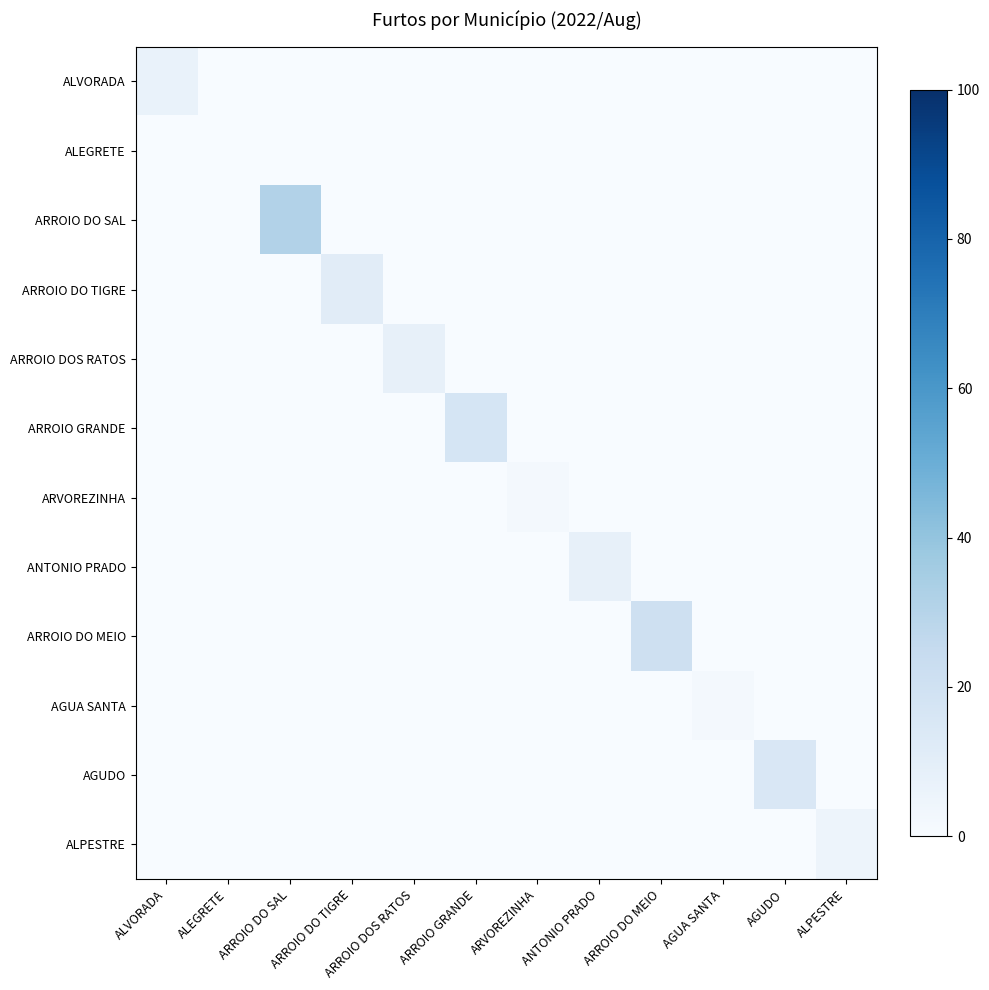

List the series in order of their peak value, lowest first.

ALEGRETE, ARVOREZINHA, AGUA SANTA, ALPESTRE, ALVORADA, ARROIO DOS RATOS, ANTONIO PRADO, ARROIO DO TIGRE, AGUDO, ARROIO GRANDE, ARROIO DO MEIO, ARROIO DO SAL